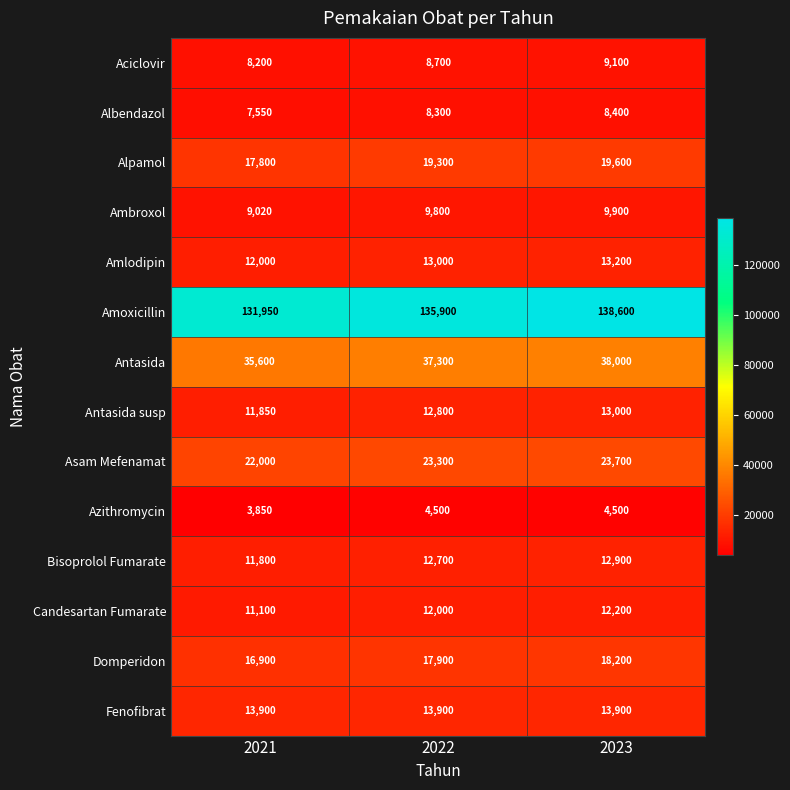

Count the Albendazol values in the range 7550 to 8400.

3